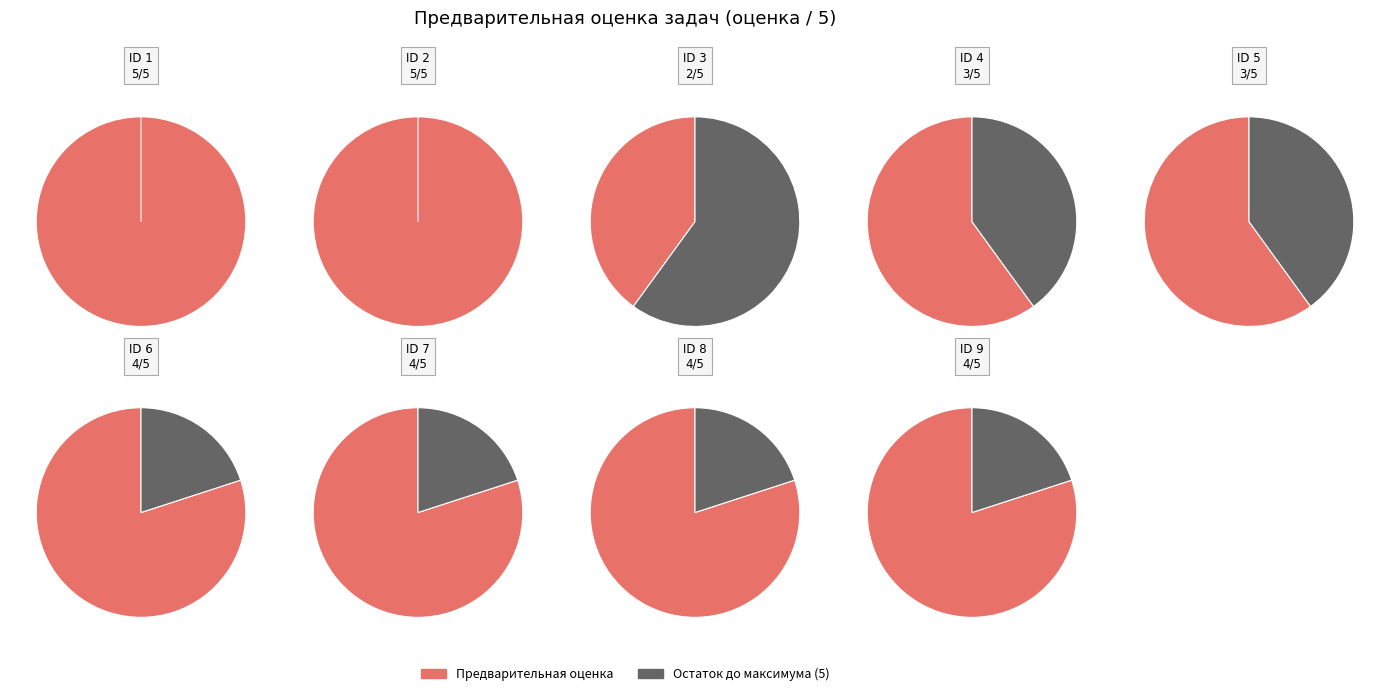

What portion of the pie excludes 2?

85.3%